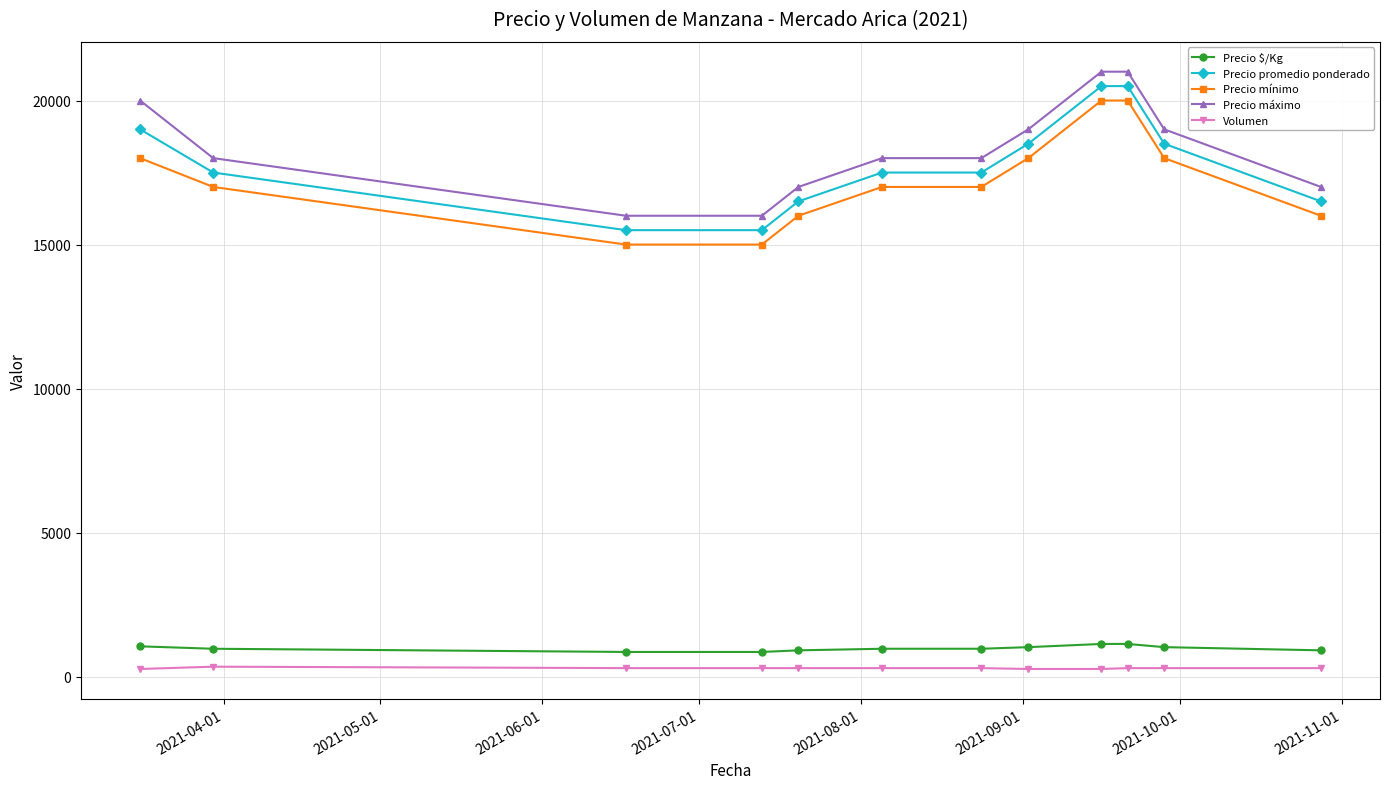

True or false: Precio mínimo and Precio $/Kg intersect in this chart.

False